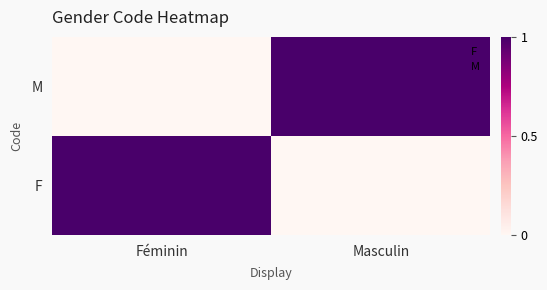

Reading left to right, what are all the values shown in this chart?

F: Féminin=1	Masculin=0
M: Féminin=0	Masculin=1